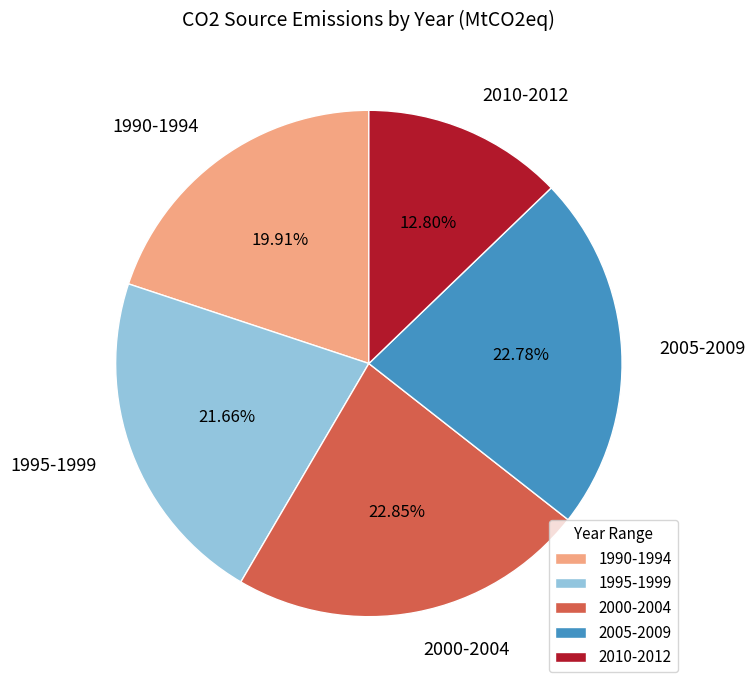

What is the ratio of the value at 1995-1999 to the value at 1990-1994?

1.1